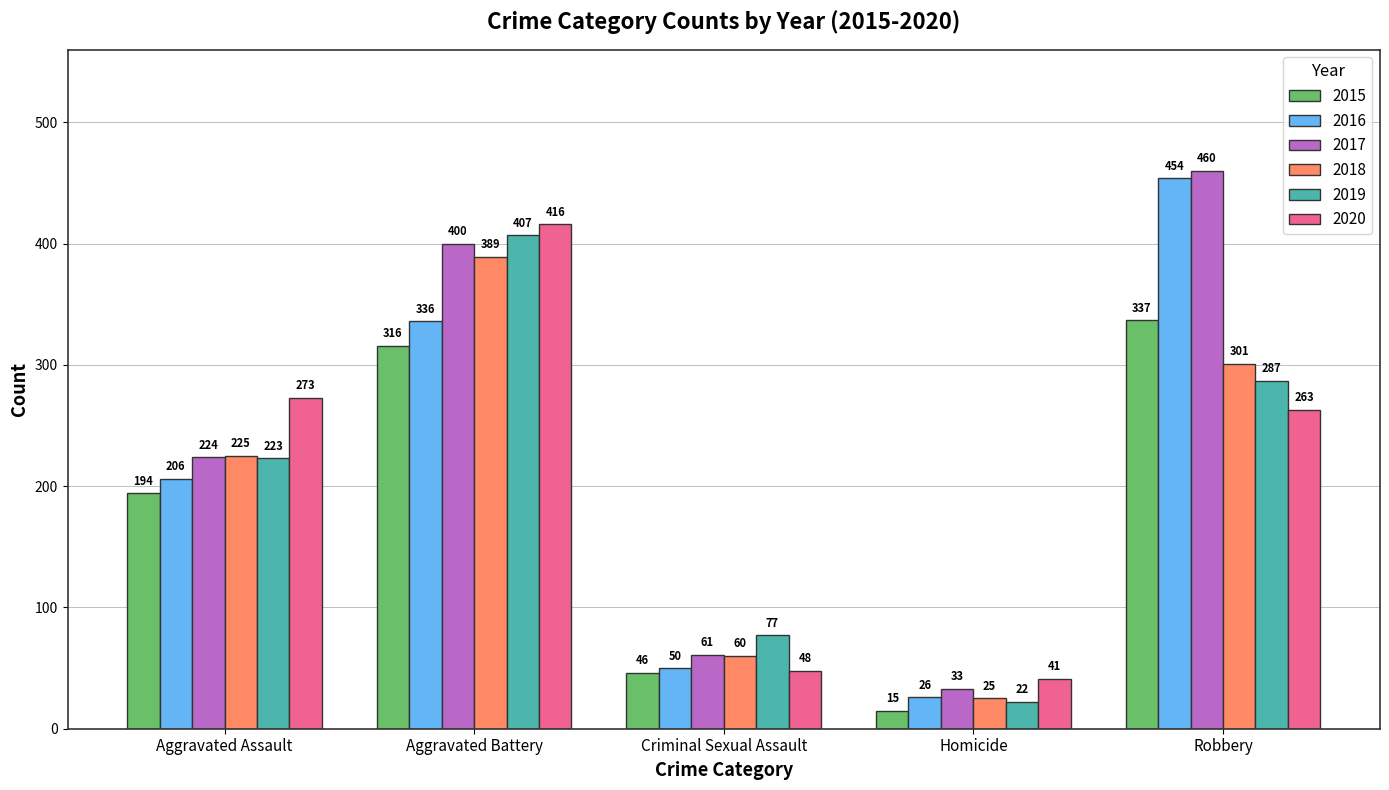

The 2017 series shows 723 at Robbery. True or false?

False